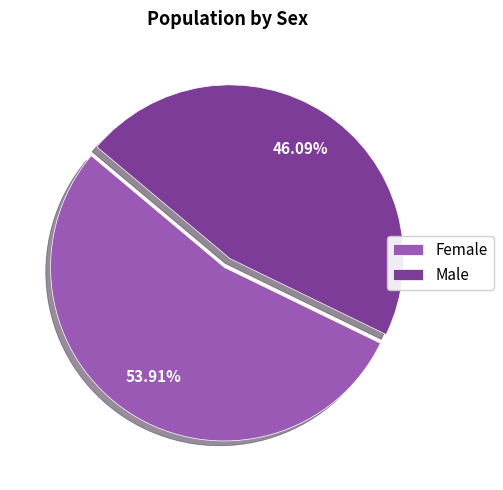

To the nearest percent, what is the average slice percentage?

50%